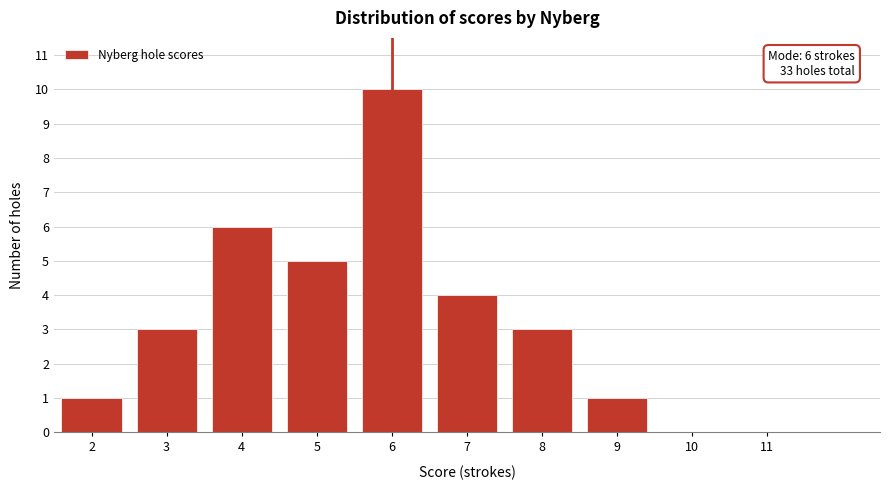

Reading right to left, transcribe all the data shown in this chart.

11=0	10=0	9=1	8=3	7=4	6=10	5=5	4=6	3=3	2=1